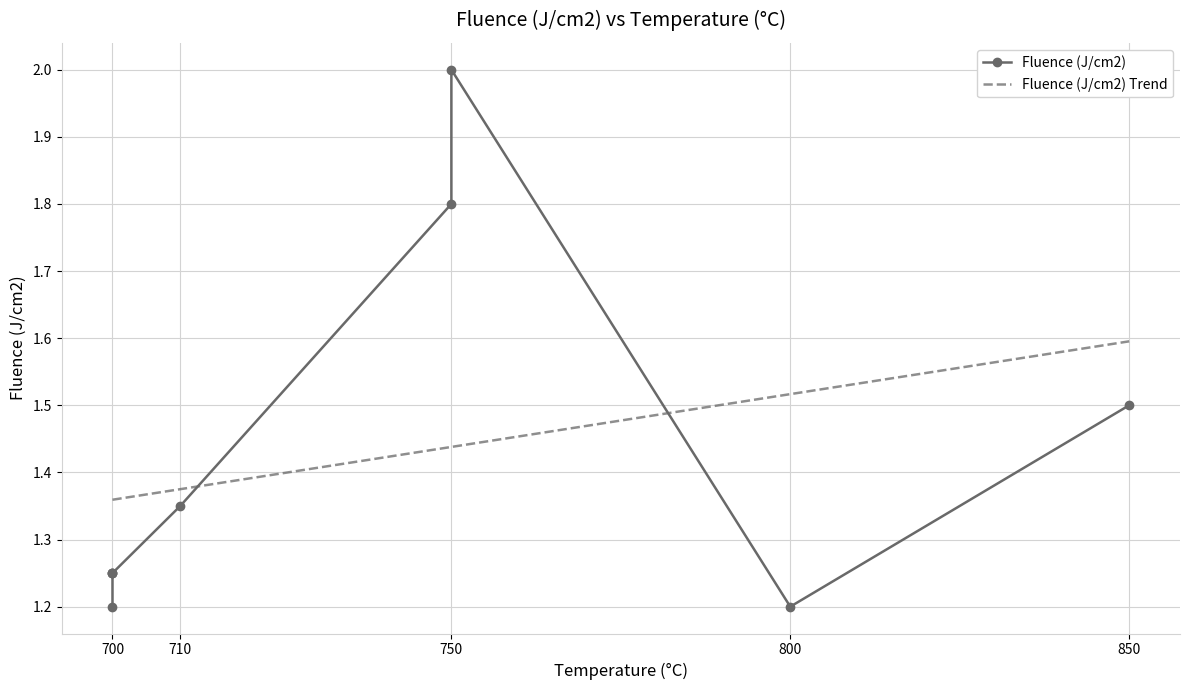

List the labels in order of value, smallest first.

700, 800, 700, 700, 700, 710, 850, 750, 750